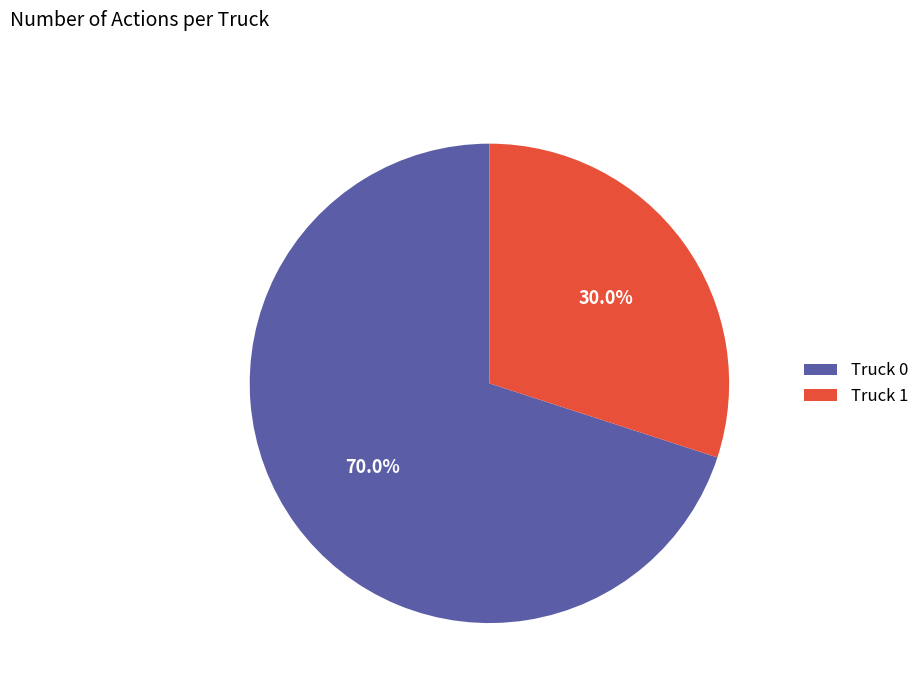

To the nearest percent, what is the difference between the largest and smallest slice percentages?

40%